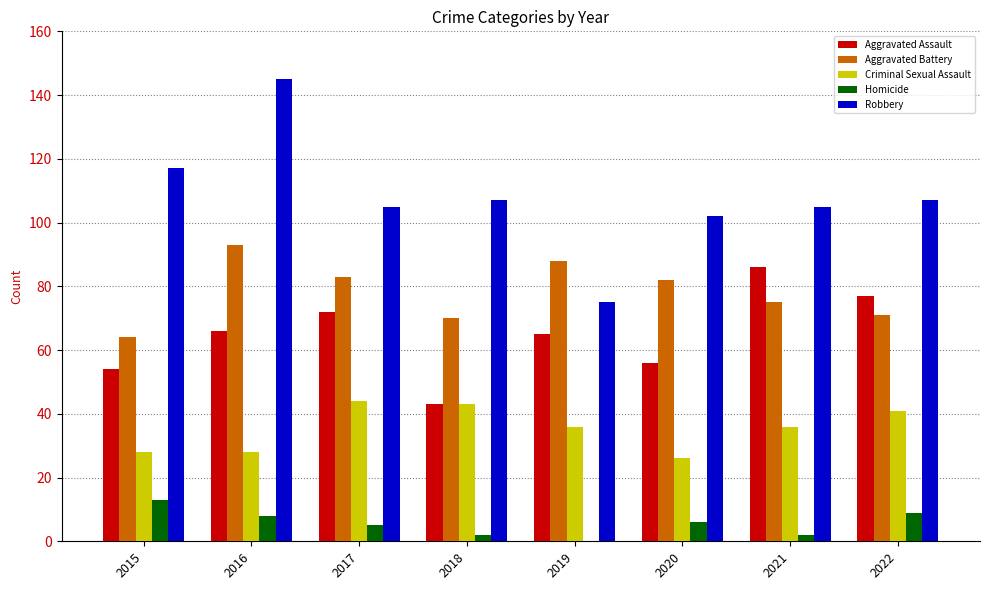

What is the average value of the Criminal Sexual Assault series?

35